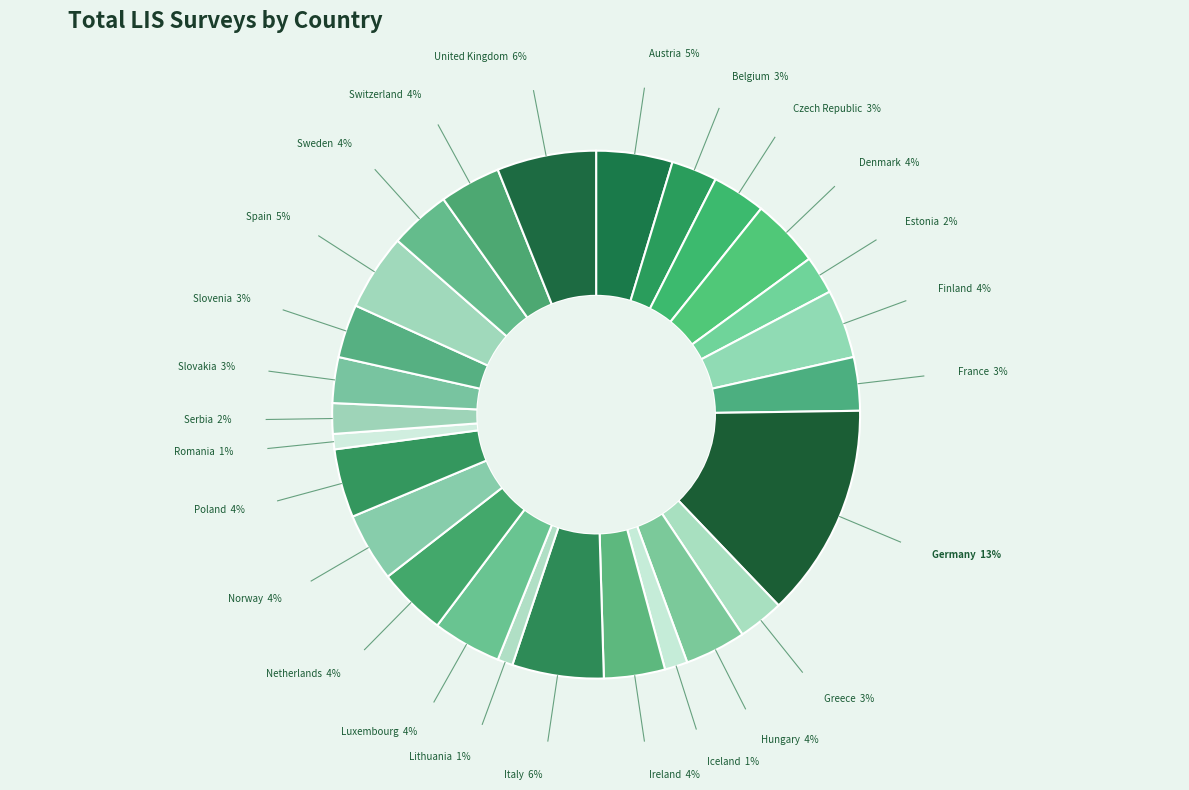

How many segments does this pie chart have?

26